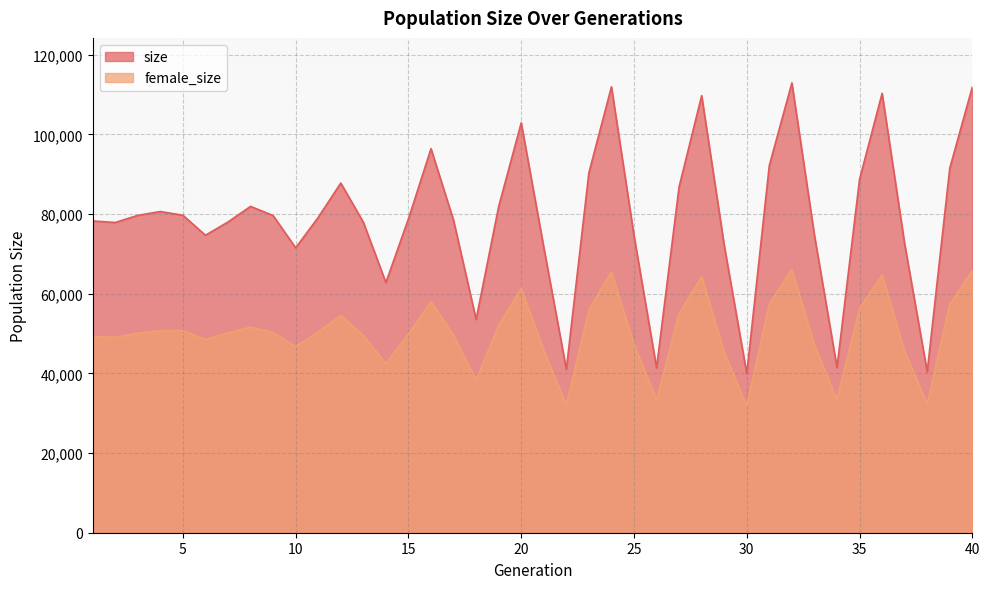

At which category does size reach its first local valley?

2